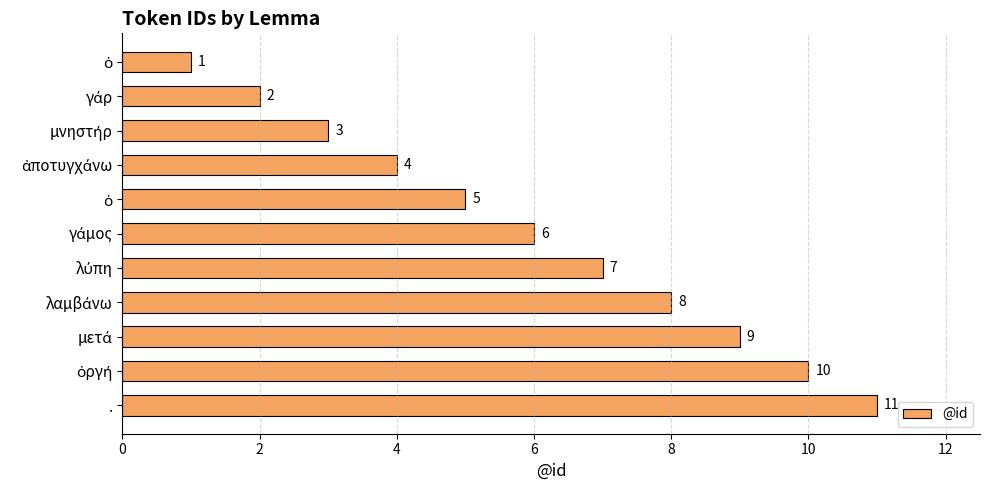

How many data points are less than 6?

5